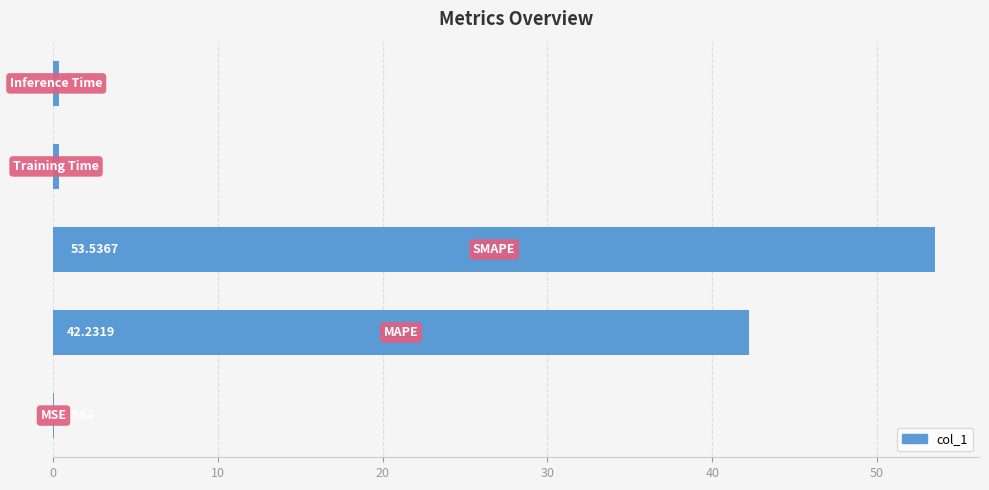

What is the sum of all values?

96.6